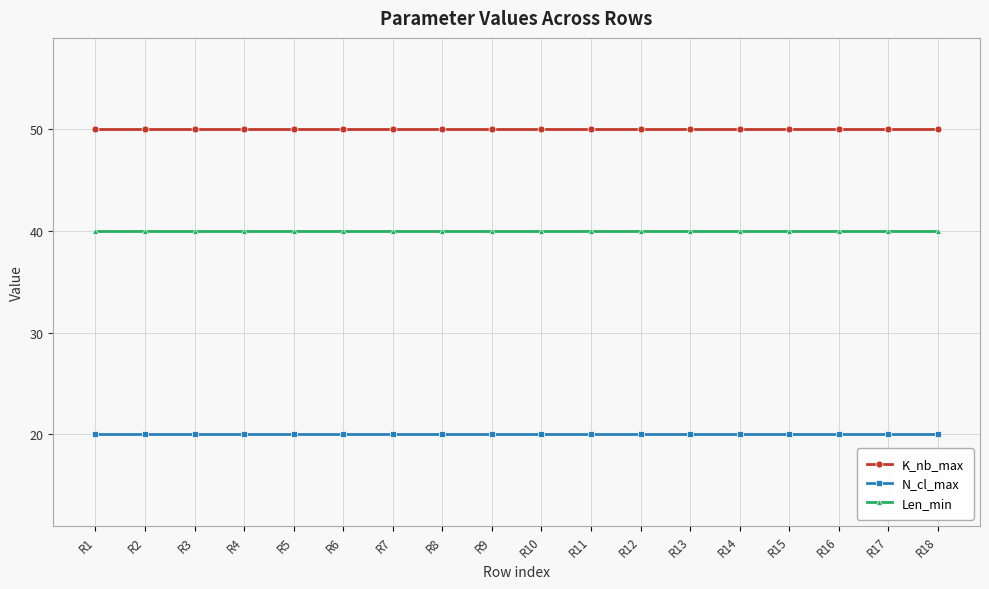

True or false: Len_min and K_nb_max intersect in this chart.

False